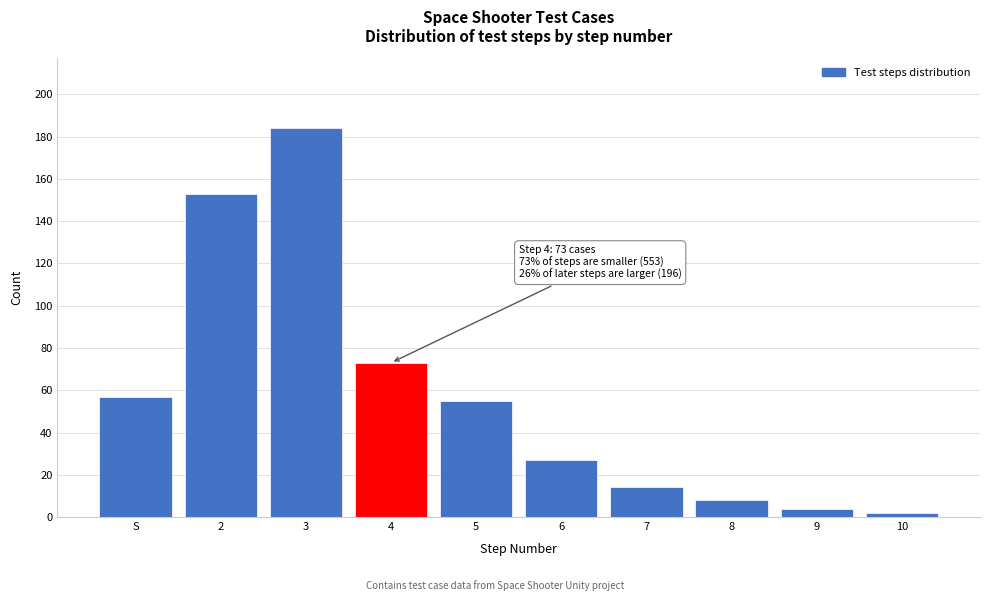

Reading left to right, list all the values displayed in this chart.

S=57	2=153	3=184	4=73	5=55	6=27	7=14	8=8	9=4	10=2